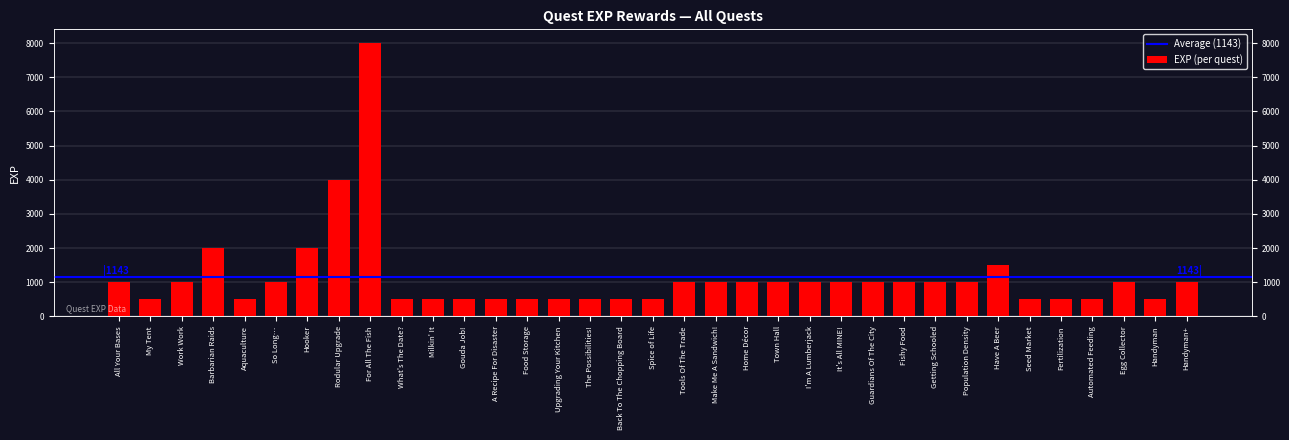

List the labels in order of value, smallest first.

My Tent, Aquaculture, What's The Date?, Milkin' It, Gouda Job!, A Recipe For Disaster, Food Storage, Upgrading Your Kitchen, The Possibilities!, Back To The Chopping Board, Spice of Life, Seed Market, Fertilization, Automated Feeding, Handyman, All Your Bases, Work Work, So Long…, Tools Of The Trade, Make Me A Sandwich!, Home Décor, Town Hall, I'm A Lumberjack, It's All MINE!, Guardians Of The City, Fishy Food, Getting Schooled, Population Density, Egg Collector, Handyman+, Have A Beer, Barbarian Raids, Hooker, Rodular Upgrade, For All The Fish